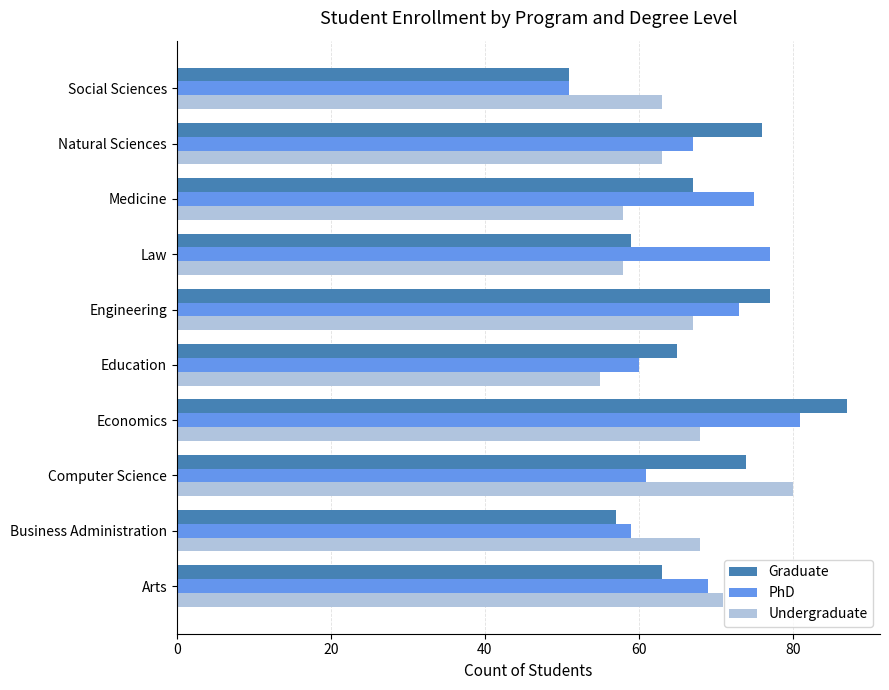

What is the difference between the highest and lowest values at Economics?

19